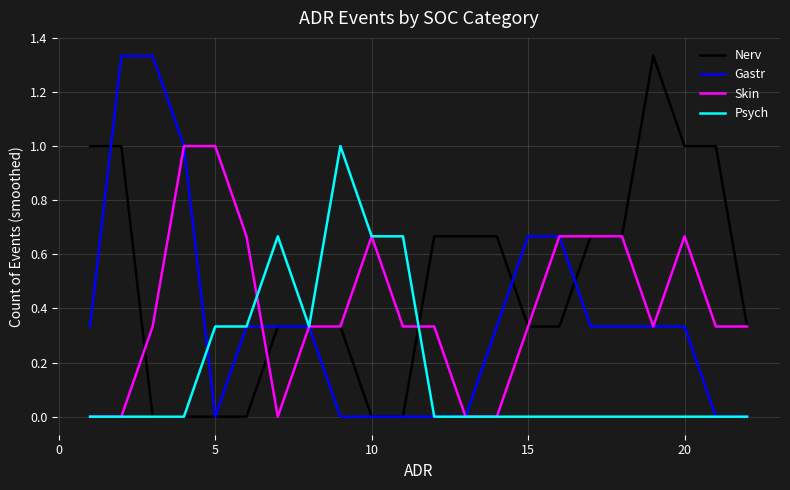

Which series has the largest total across all categories?

Nerv